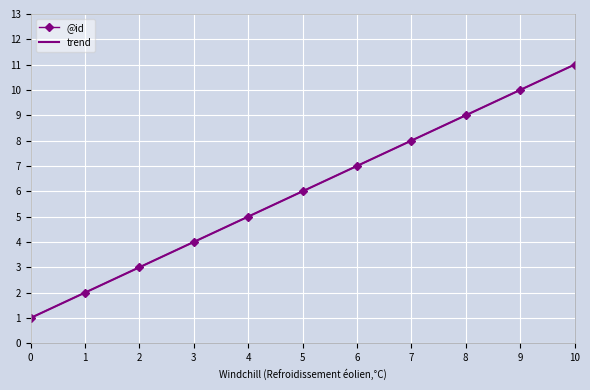

List the labels in order of value, smallest first.

0, 1, 2, 3, 4, 5, 6, 7, 8, 9, 10